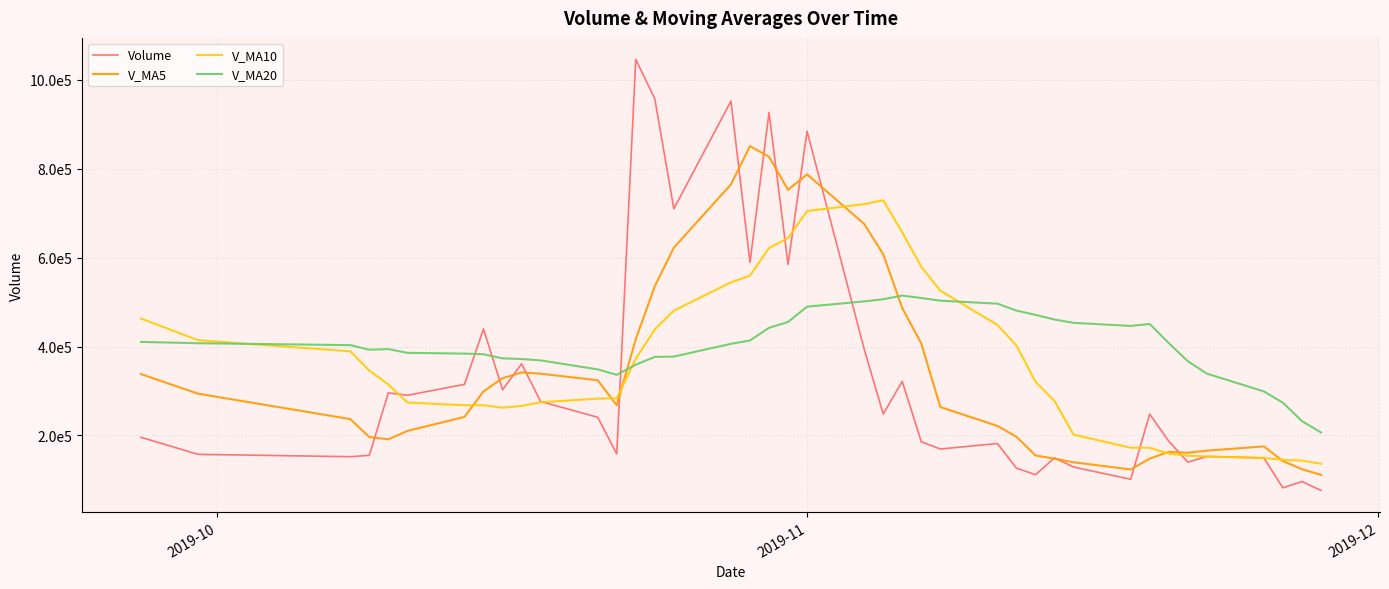

Rank the series by their maximum value, from highest to lowest.

Volume, V_MA5, V_MA10, V_MA20